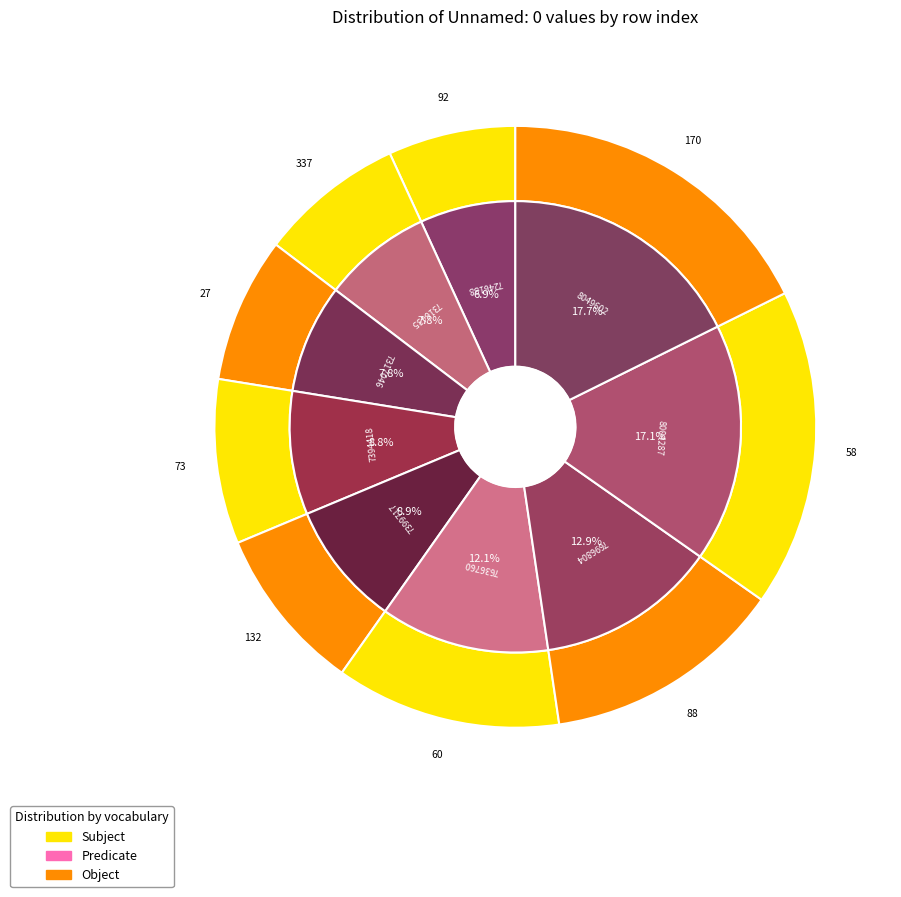

Is there a majority slice in this chart?

No